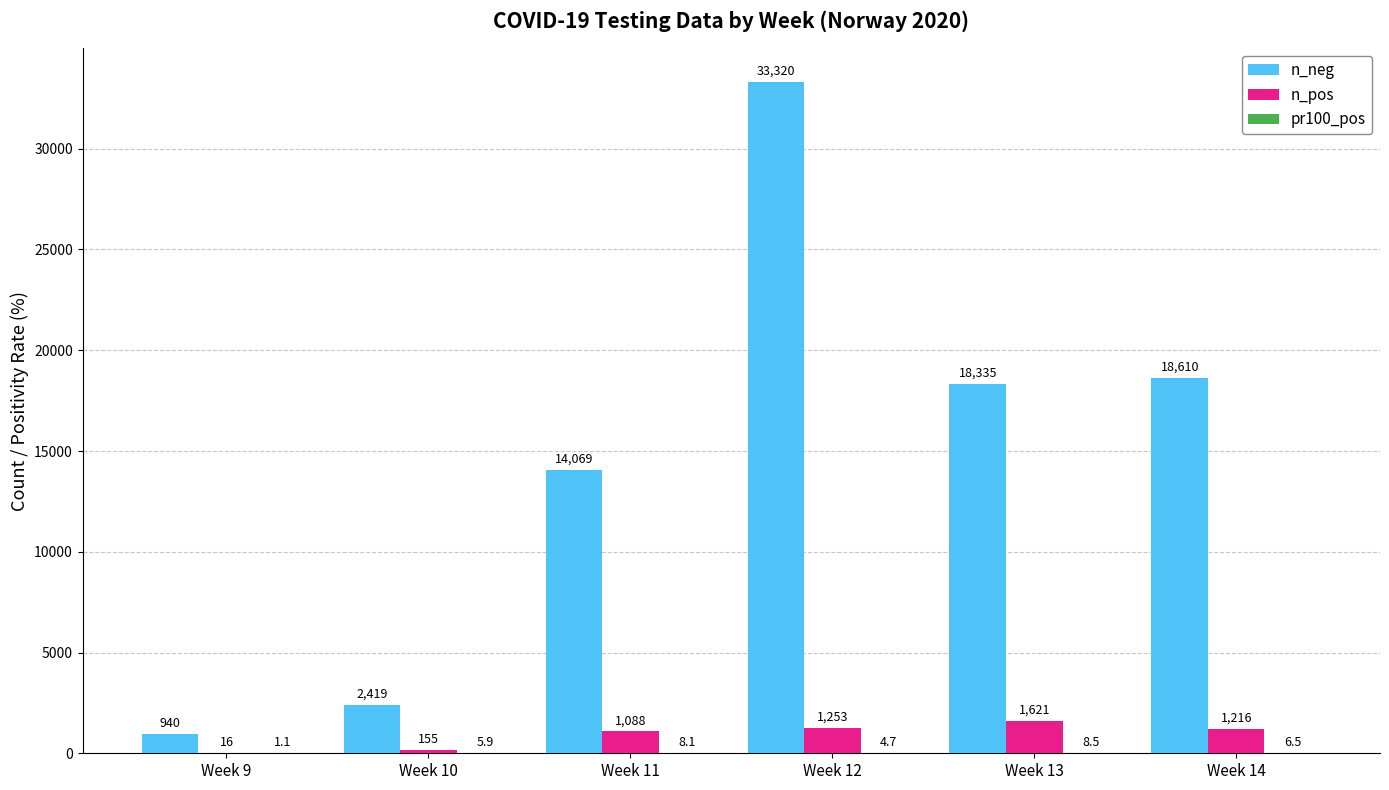

At which label is n_pos closest to 818?

Week 11